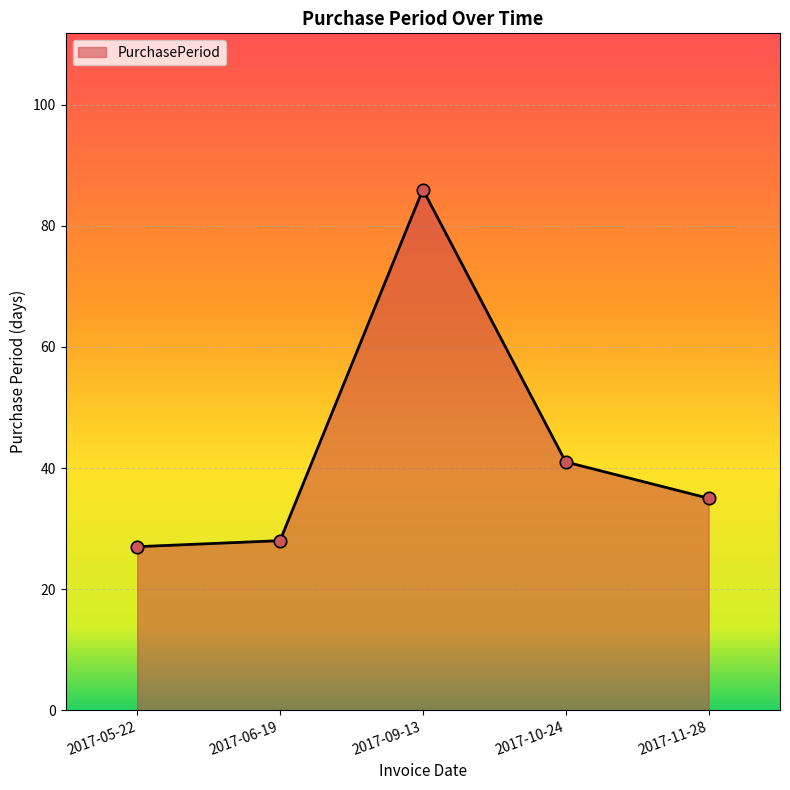

What is the change in value from 2017-06-19 to 2017-10-24?

+13